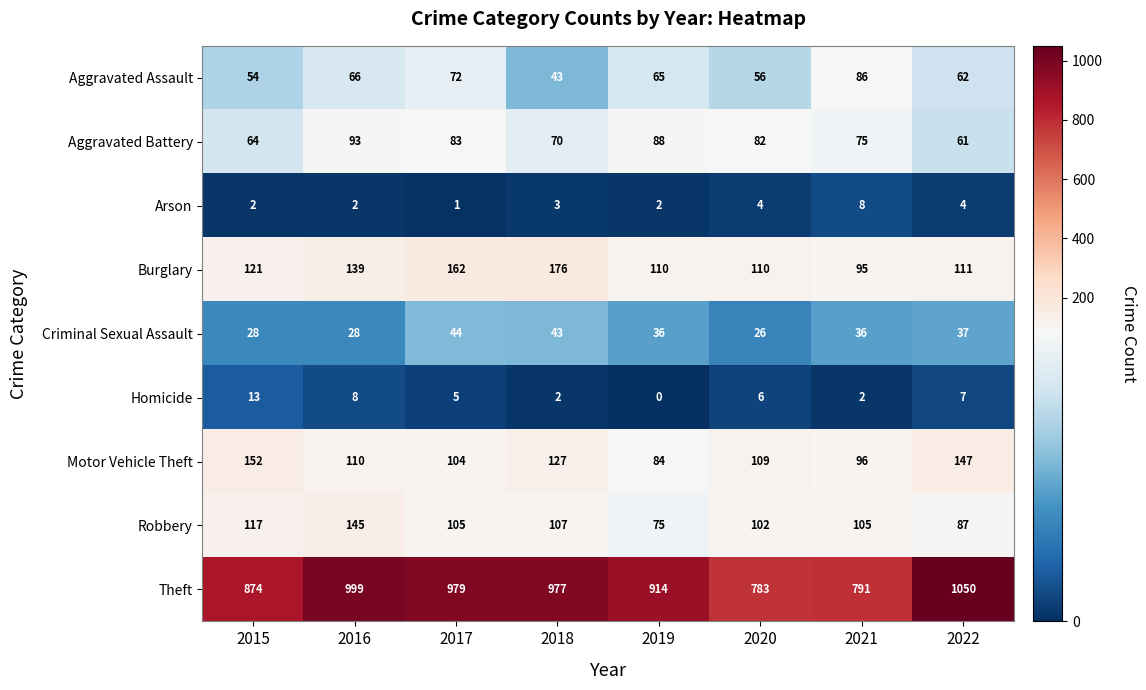

Where is Motor Vehicle Theft nearest to the value 118?

2016